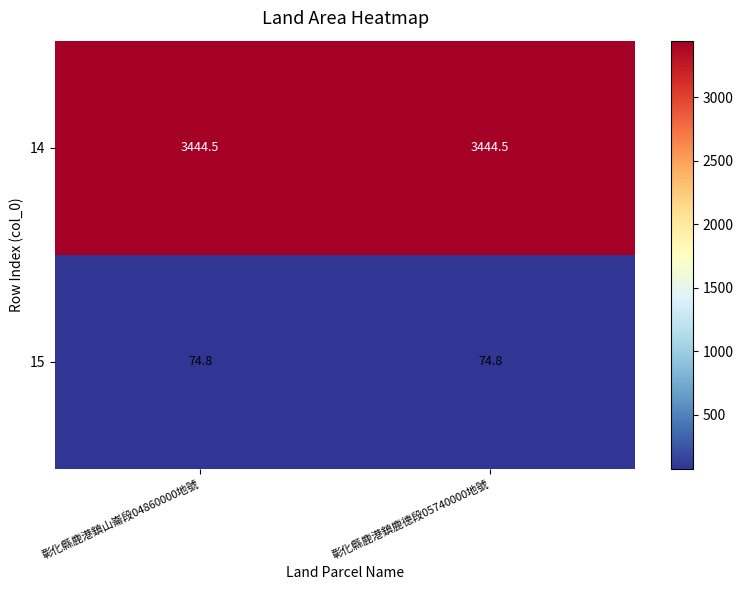

Is the value of 15 at 彰化縣鹿港鎮山崙段04860000地號 greater than the value of 14 at 彰化縣鹿港鎮鹿德段05740000地號?

No